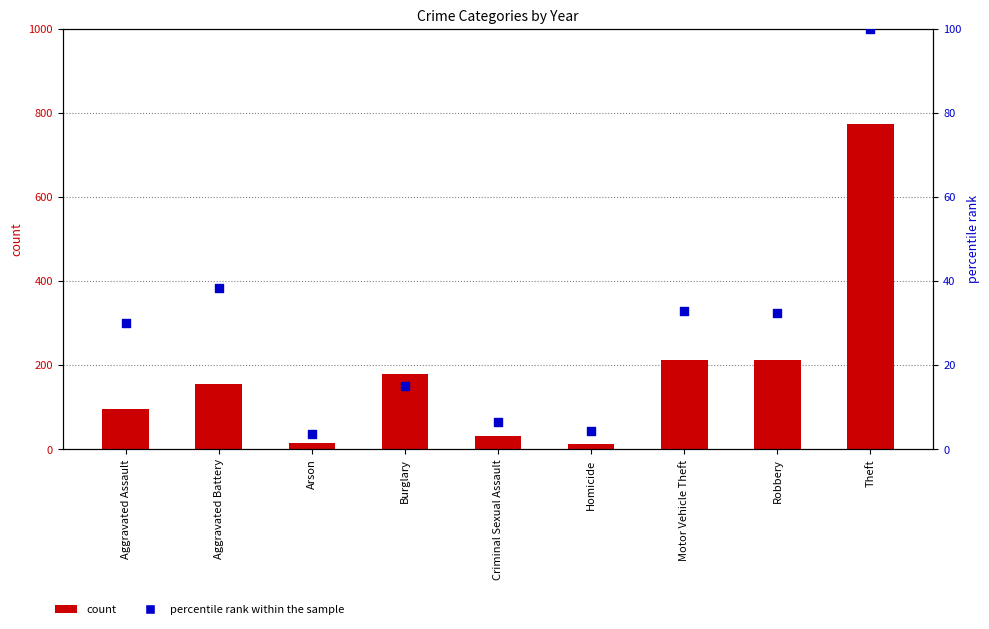

Which series has the largest total across all categories?

2015 count